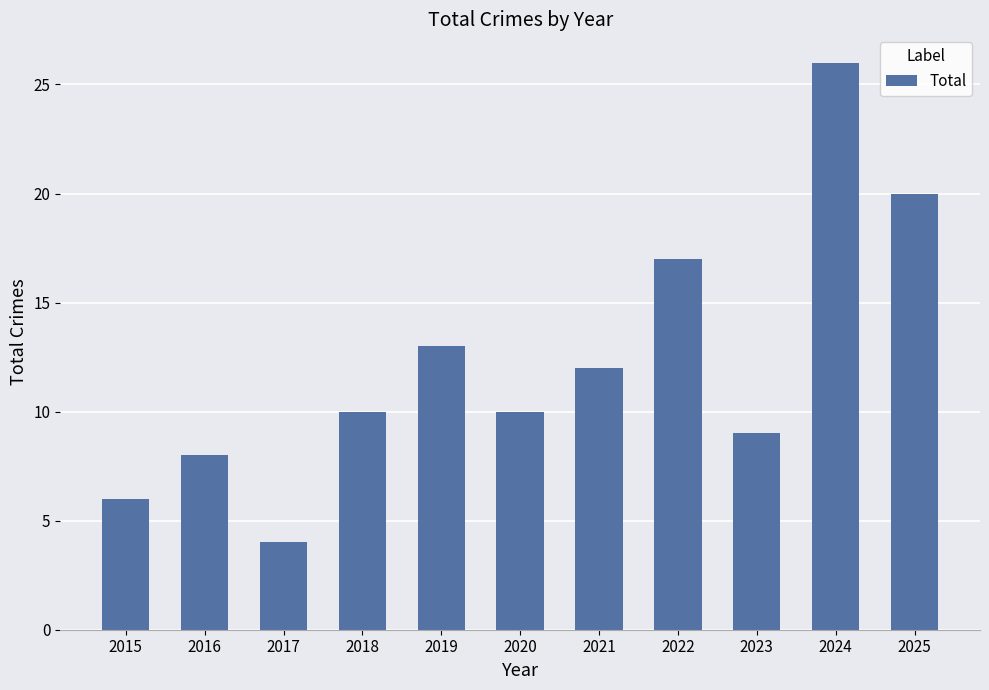

Reading right to left, list all the values displayed in this chart.

20	26	9	17	12	10	13	10	4	8	6